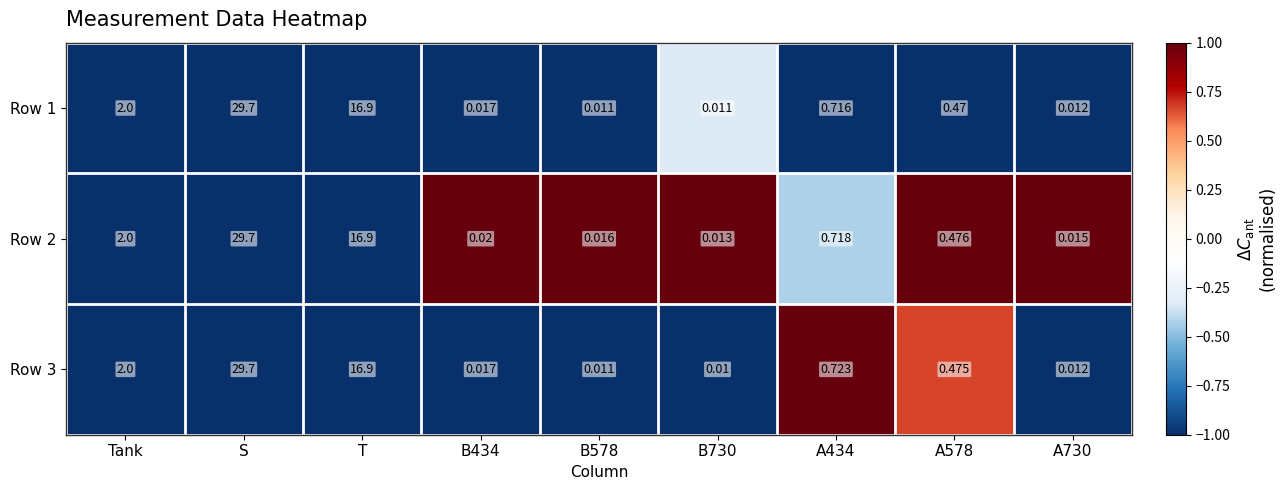

Is the value of Row 2 at B434 greater than the value of Row 3 at B434?

Yes